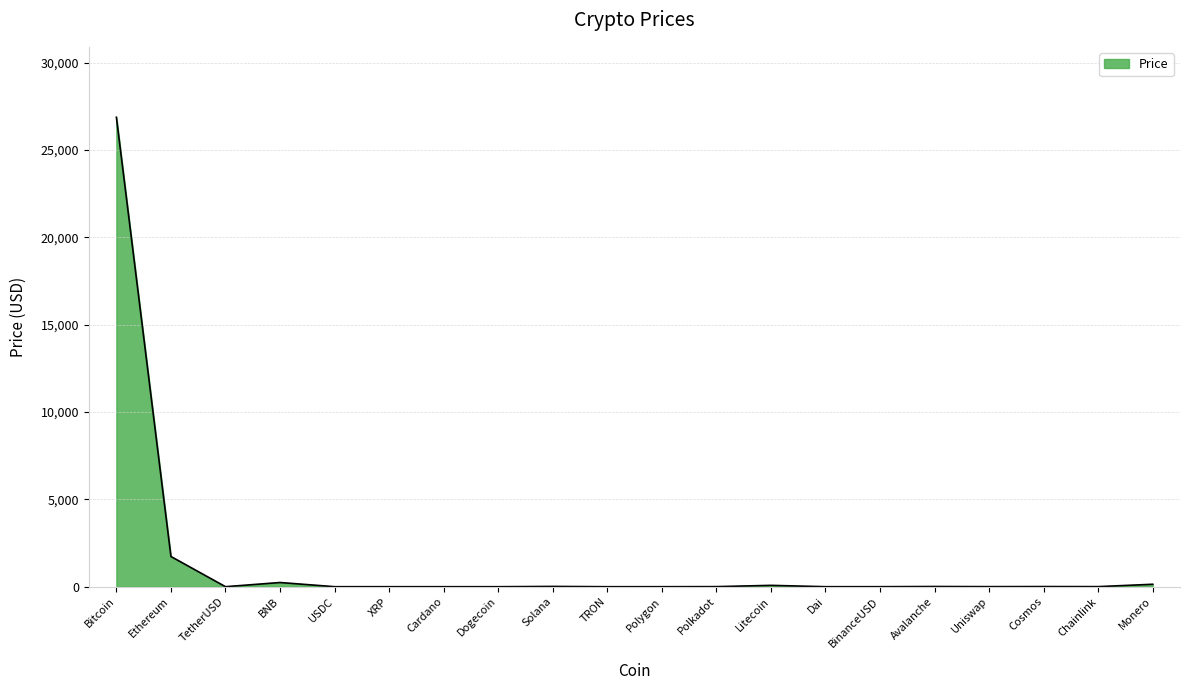

Which has a higher value, Ethereum or Uniswap?

Ethereum